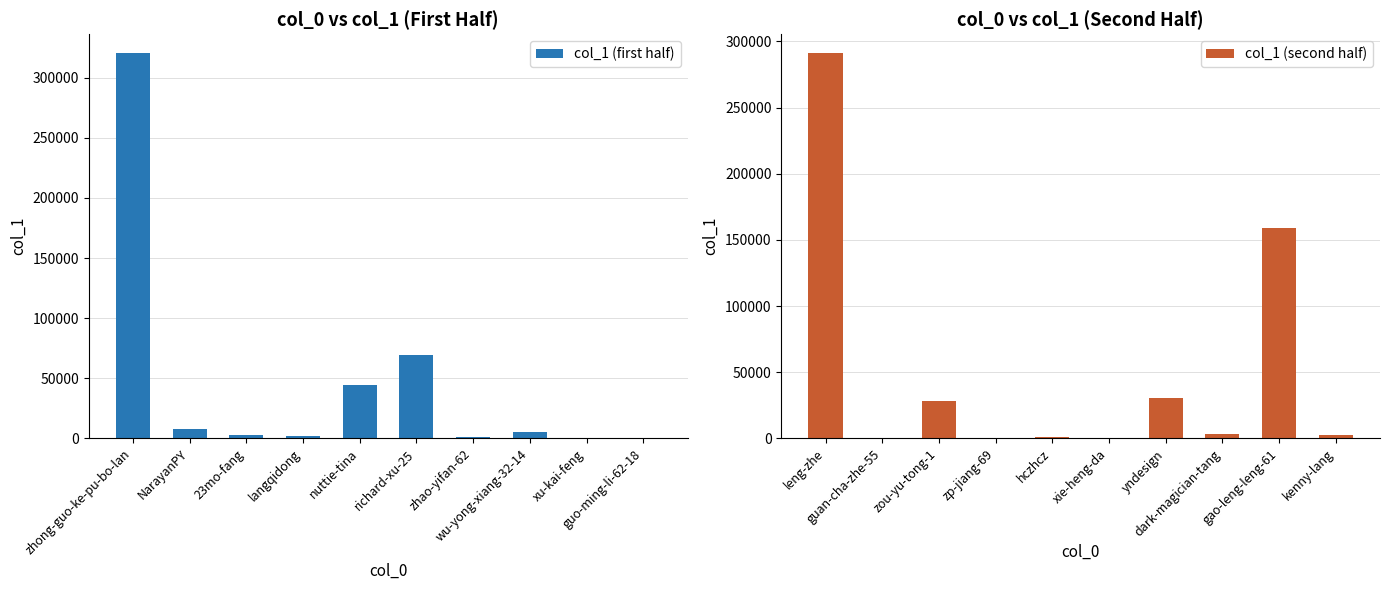

Reading left to right, extract all data points from this chart.

col_1 (first half): 320274	7790	2594	2066	44473	69777	885	5302	249	130
col_1 (second half): 290883	276	28358	42	1382	145	30158	3448	158916	2332